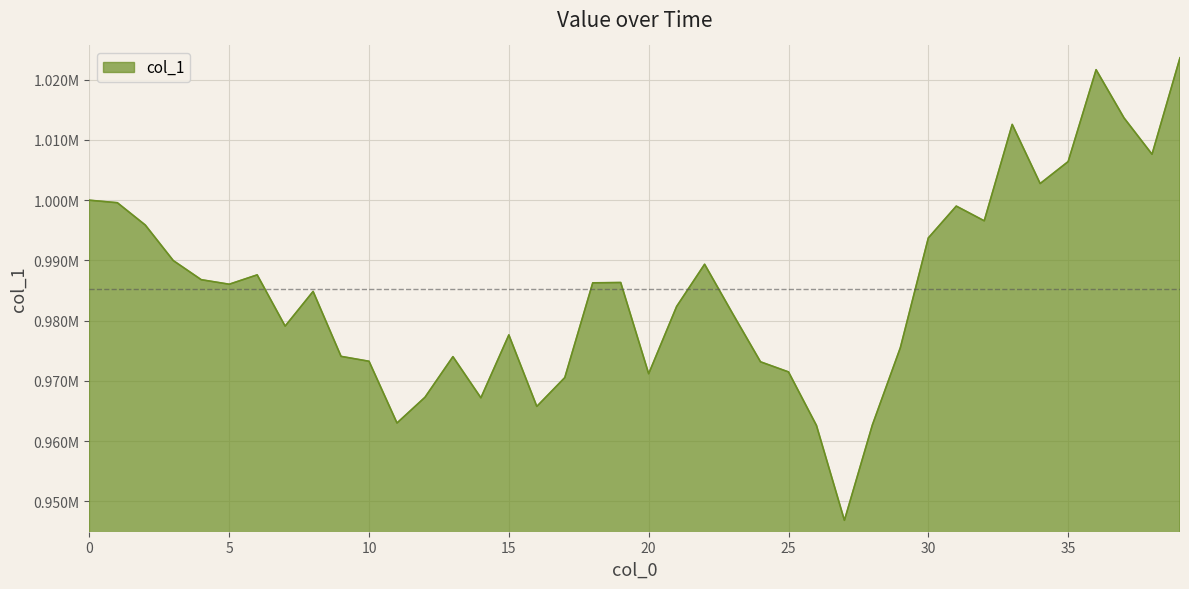

At which category does the chart reach its minimum across all series?

27